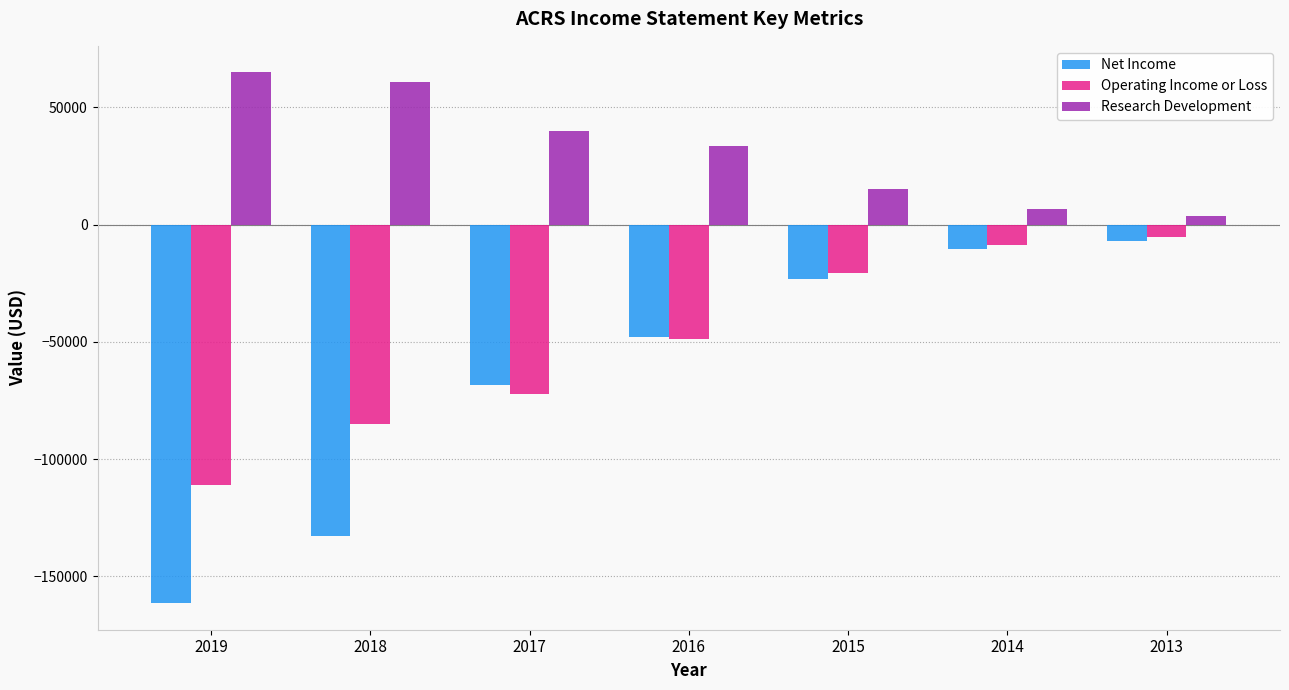

Reading left to right, what are all the values shown in this chart?

Net Income: 2019=-161400	2018=-132700	2017=-68500	2016=-48100	2015=-23100	2014=-10600	2013=-7000
Operating Income or Loss: 2019=-111100	2018=-84800	2017=-72400	2016=-48600	2015=-20700	2014=-8500	2013=-5300
Research Development: 2019=64900	2018=60800	2017=39800	2016=33500	2015=15300	2014=6500	2013=3500